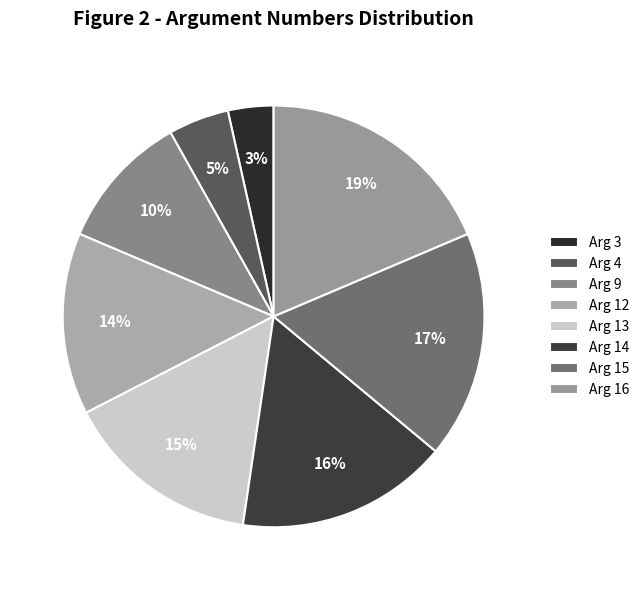

To the nearest percent, what portion does Arg 12 represent?

14%